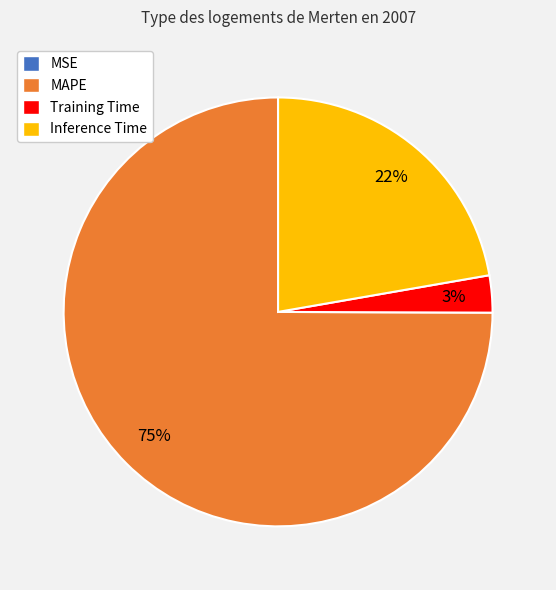

What is the ratio of the value at Inference Time to the value at MAPE?

0.3